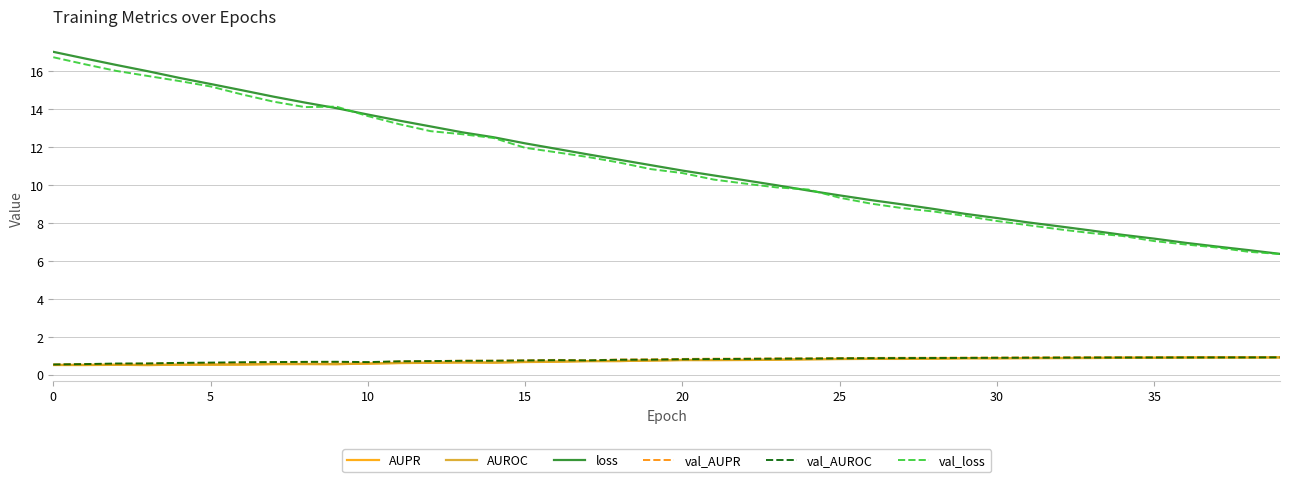

True or false: AUROC and loss cross at least once.

False